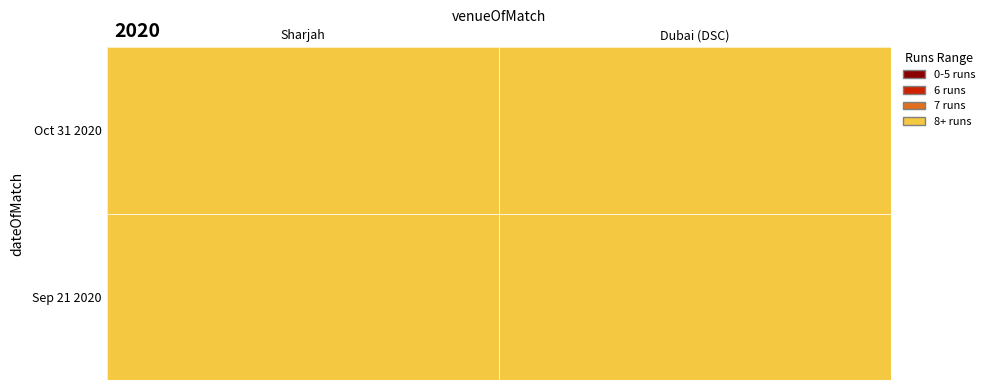

Rank the series at Oct 31 2020 from lowest to highest value.

Dubai (DSC), Sharjah